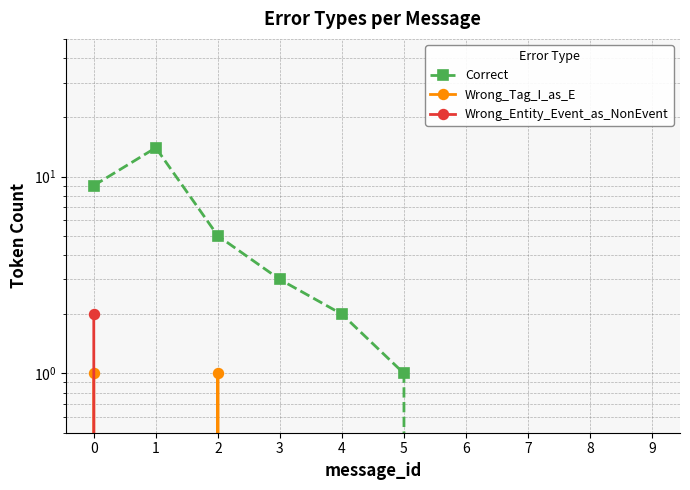

Rank the series at 5 from highest to lowest value.

Correct, Wrong_Tag_I_as_E, Wrong_Entity_Event_as_NonEvent